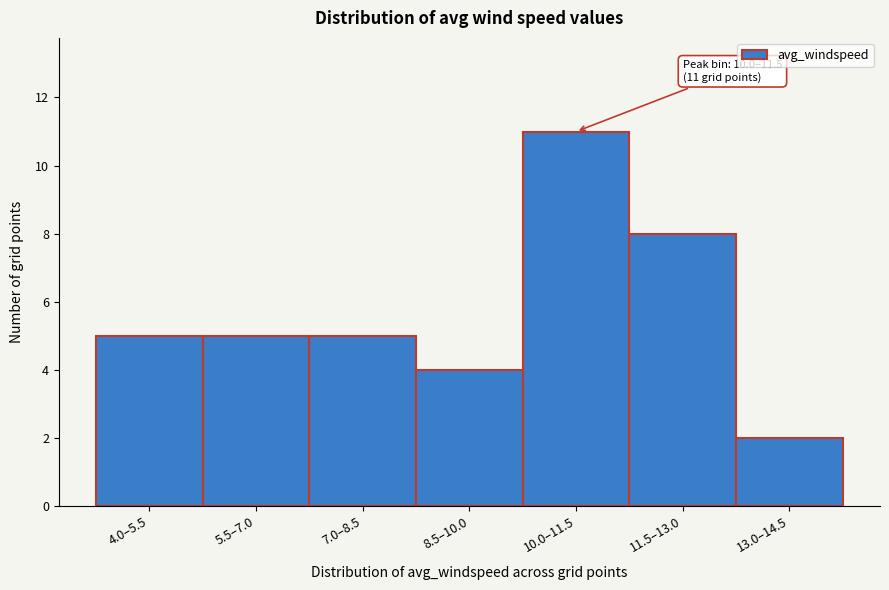

Reading left to right, what are all the values shown in this chart?

4.0–5.5=5	5.5–7.0=5	7.0–8.5=5	8.5–10.0=4	10.0–11.5=11	11.5–13.0=8	13.0–14.5=2